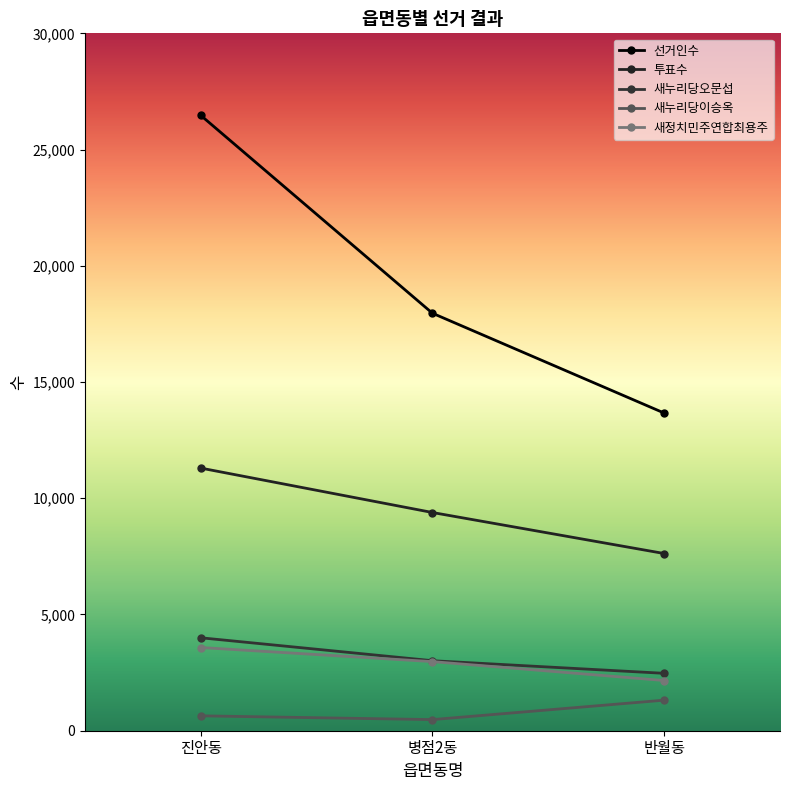

How many 새정치민주연합최용주 values are between 2160 and 3579?

3